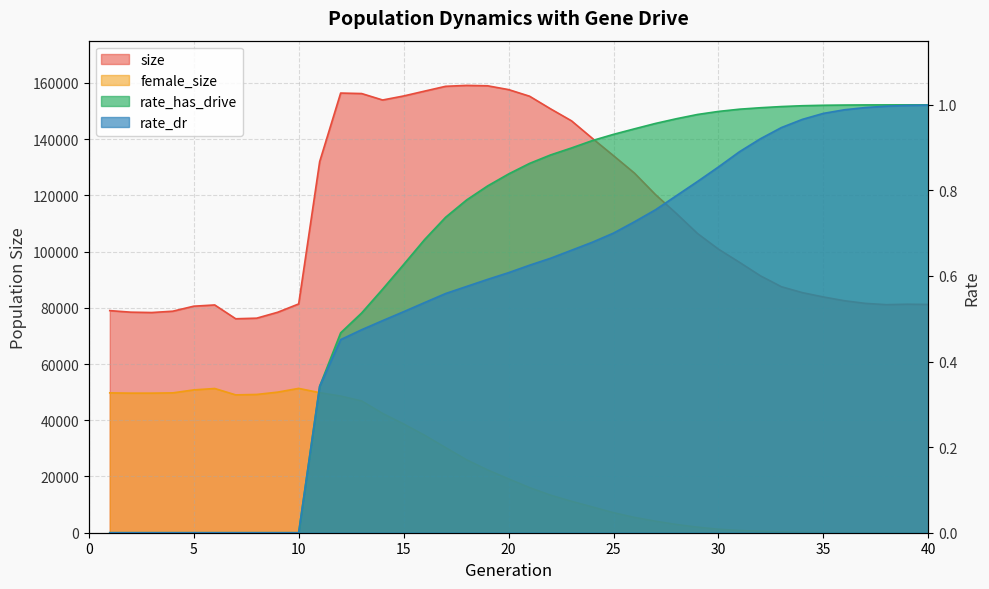

Is it true that rate_dr equals 0.4 at 40?

False